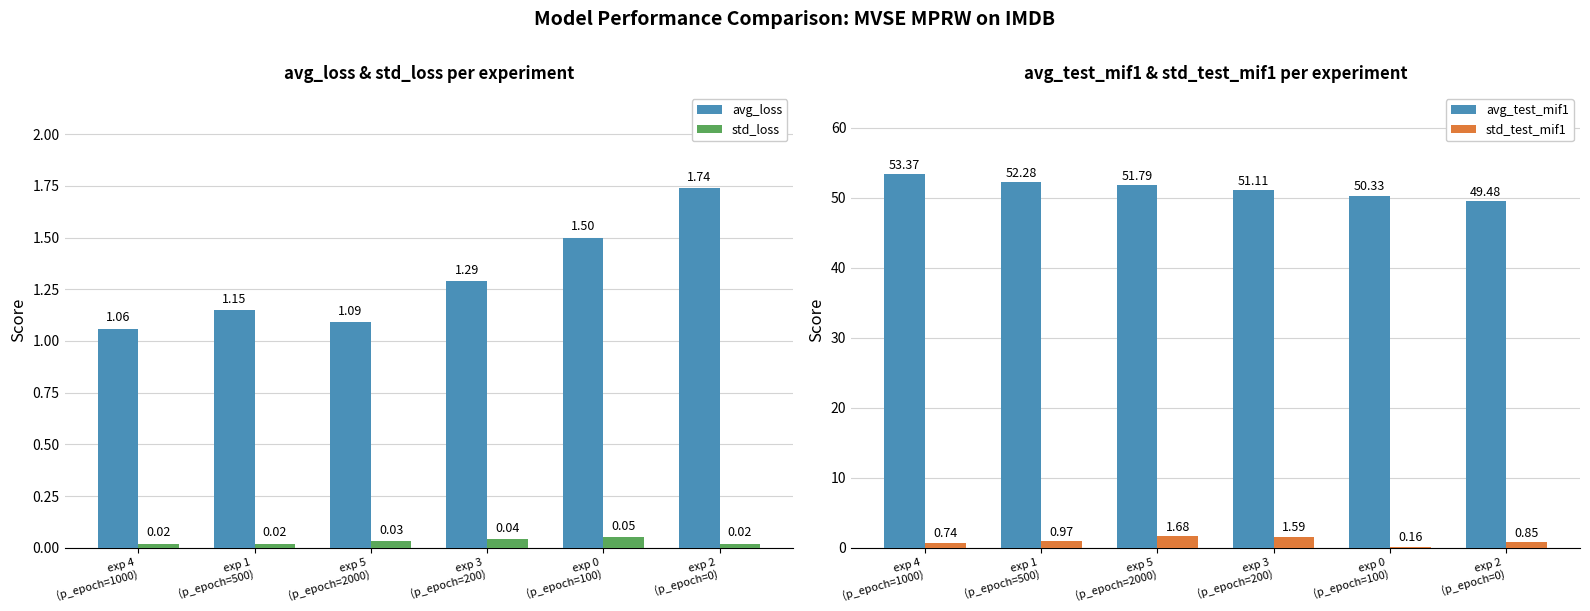

List the series in order of their peak value, lowest first.

std_loss, std_test_mif1, avg_loss, avg_test_mif1